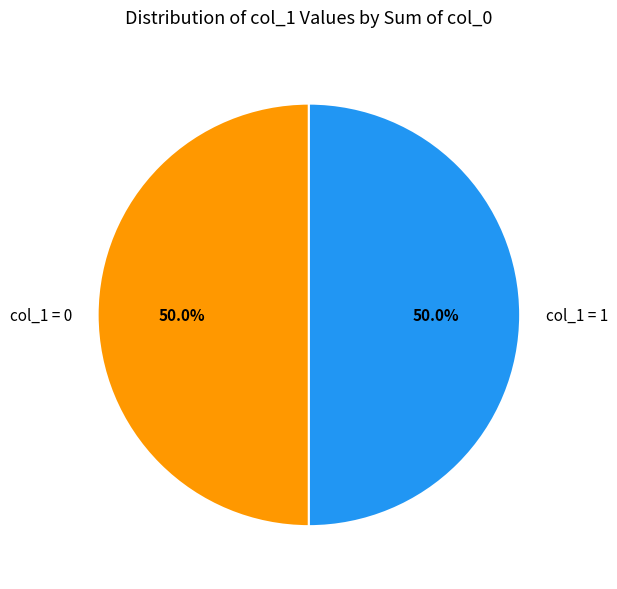

Approximately how many times larger is the value at col_1 = 0 compared to col_1 = 1?

1.0